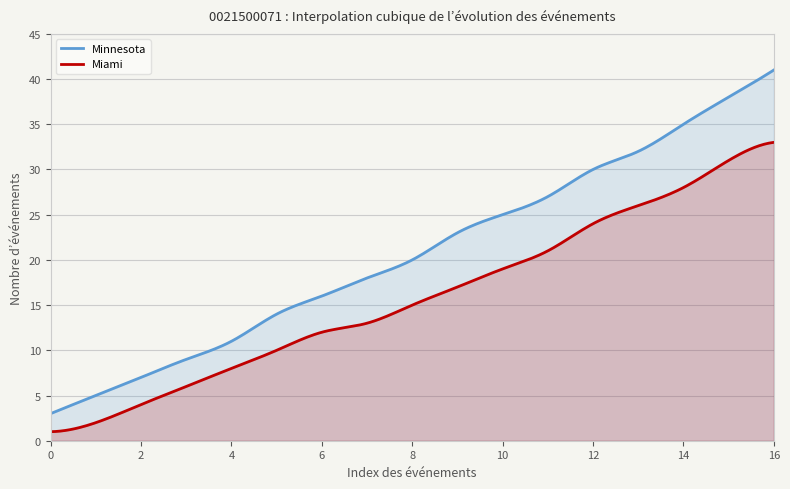

What is the minimum value shown in the chart?

1.0